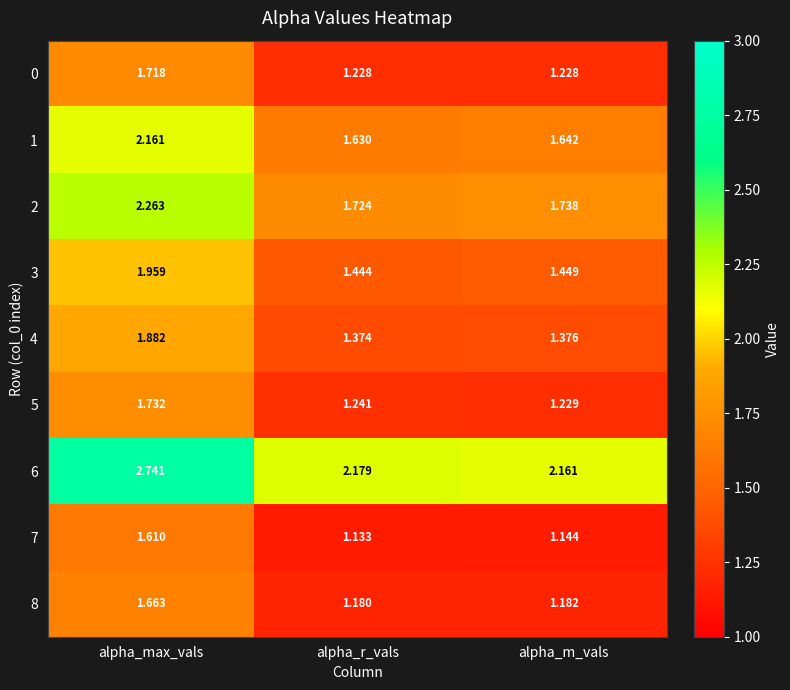

At which label does 7 reach its peak?

alpha_max_vals